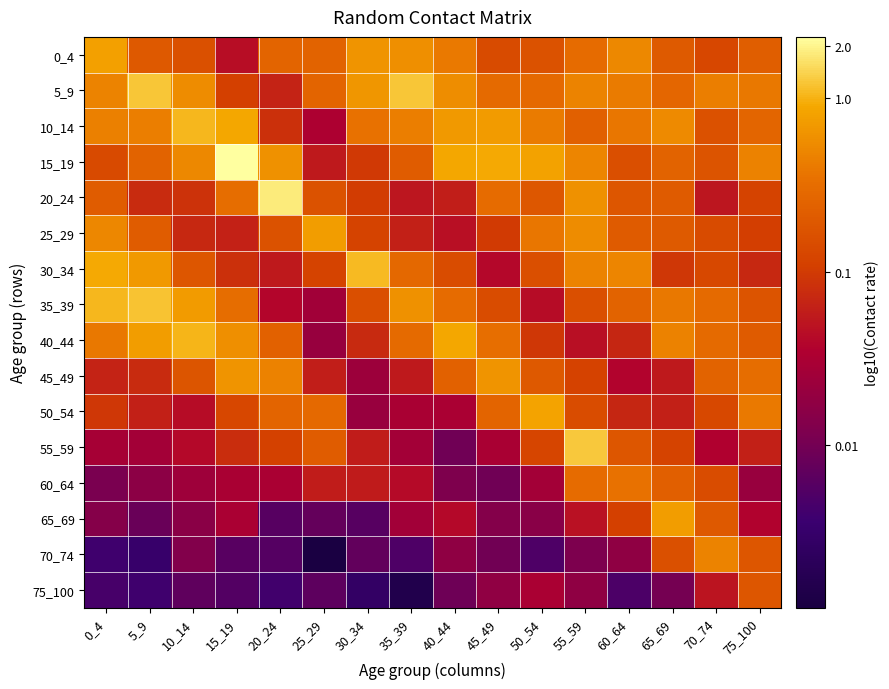

At how many categories does at least one series exceed -2?

16